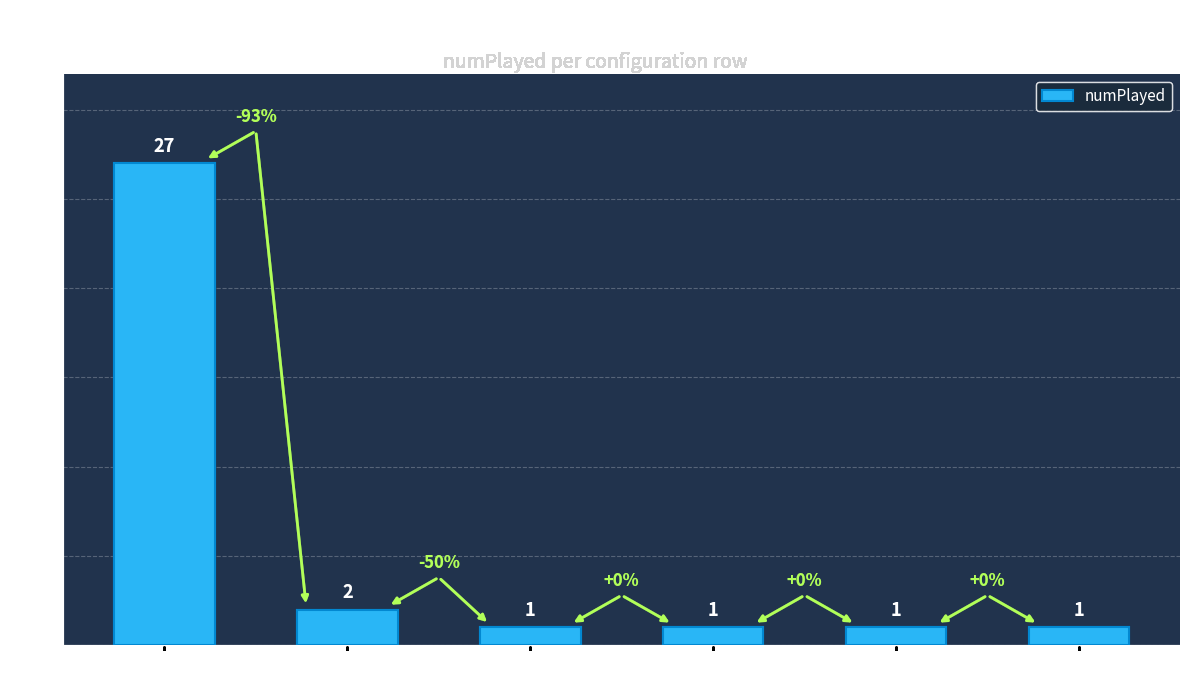

What is the average value?

6